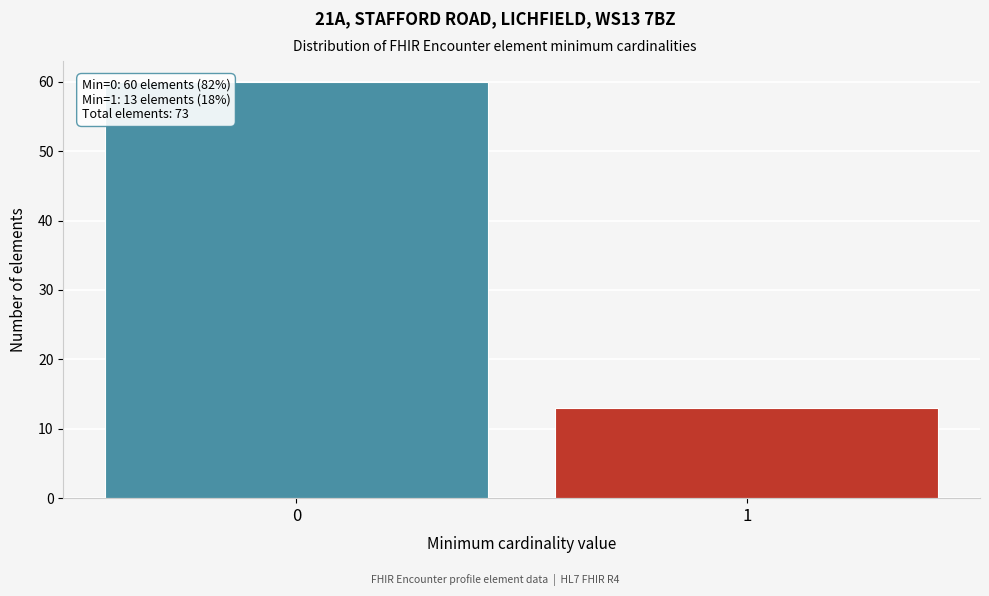

Reading left to right, list all the values displayed in this chart.

0=60	1=13